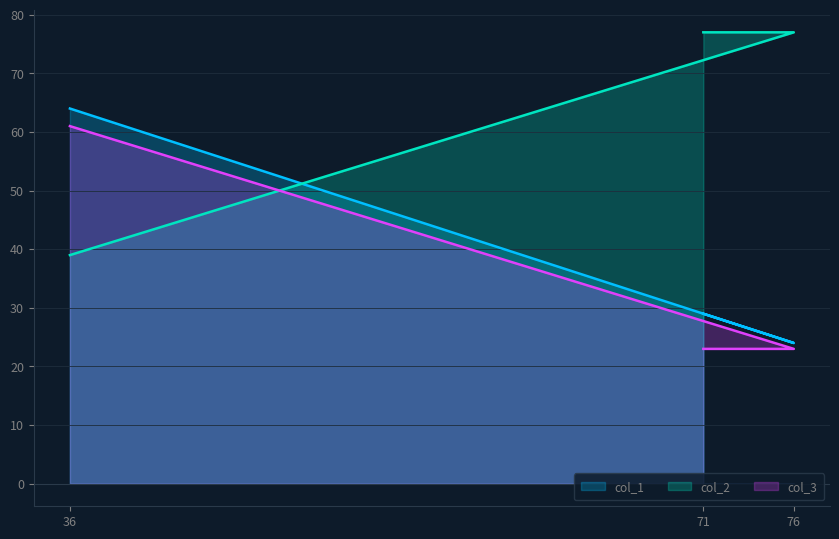

List the labels in order of col_1 value, largest first.

36, 71, 76